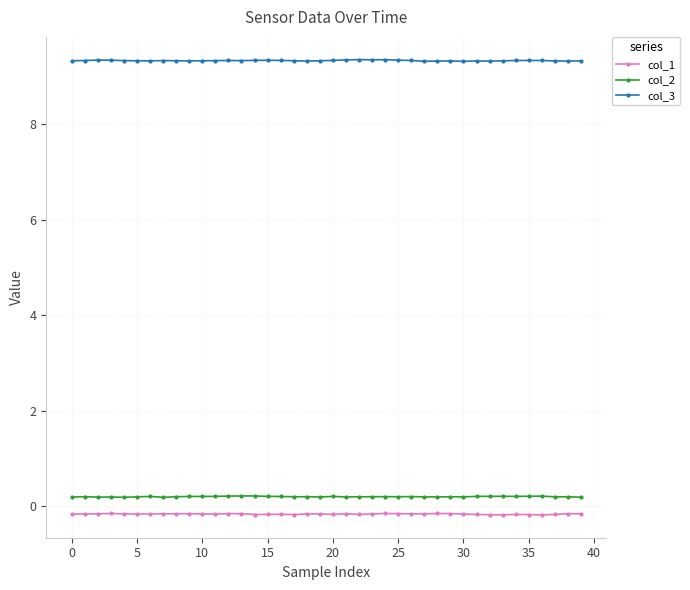

Count the number of categories in the chart.

40